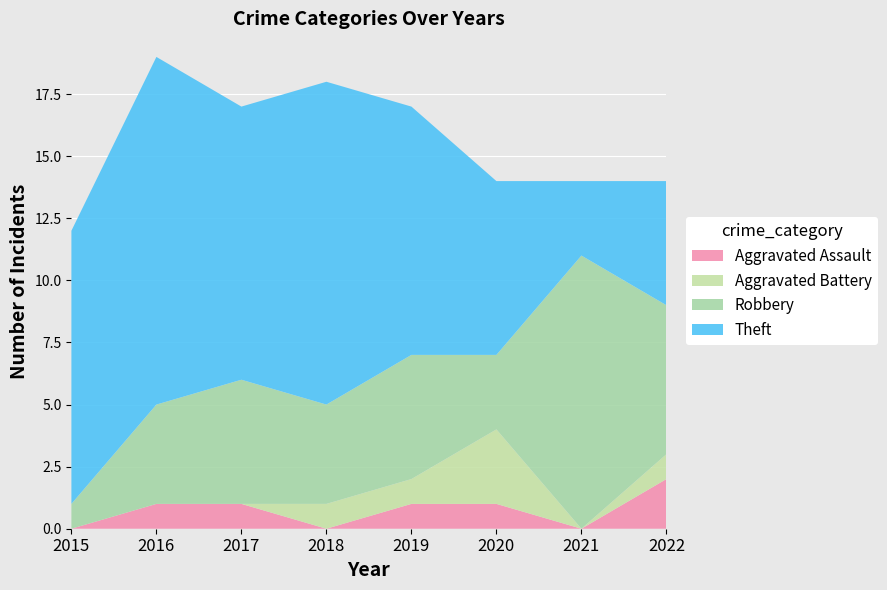

Reading left to right, extract all data points from this chart.

Aggravated Assault: 2015=0	2016=1	2017=1	2018=0	2019=1	2020=1	2021=0	2022=2
Aggravated Battery: 2015=0	2016=0	2017=0	2018=1	2019=1	2020=3	2021=0	2022=1
Robbery: 2015=1	2016=4	2017=5	2018=4	2019=5	2020=3	2021=11	2022=6
Theft: 2015=11	2016=14	2017=11	2018=13	2019=10	2020=7	2021=3	2022=5